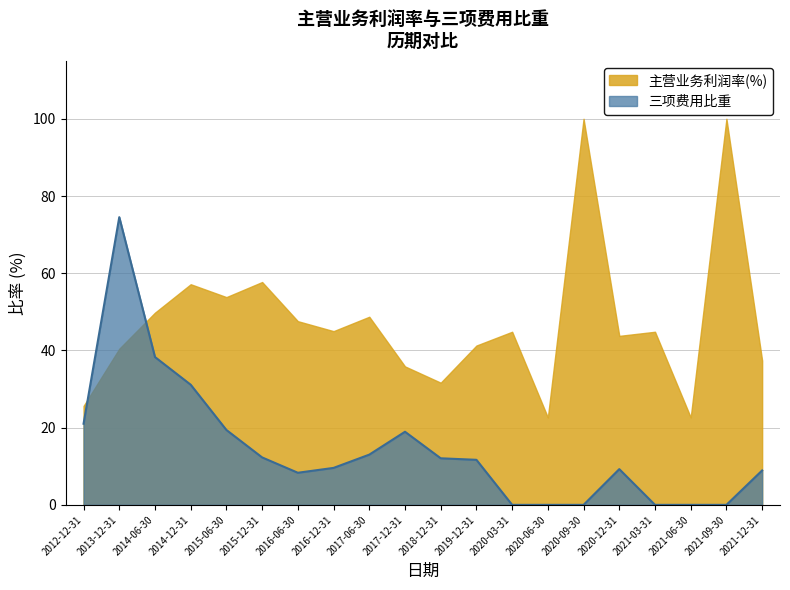

What is the maximum value shown in the chart?

100.0